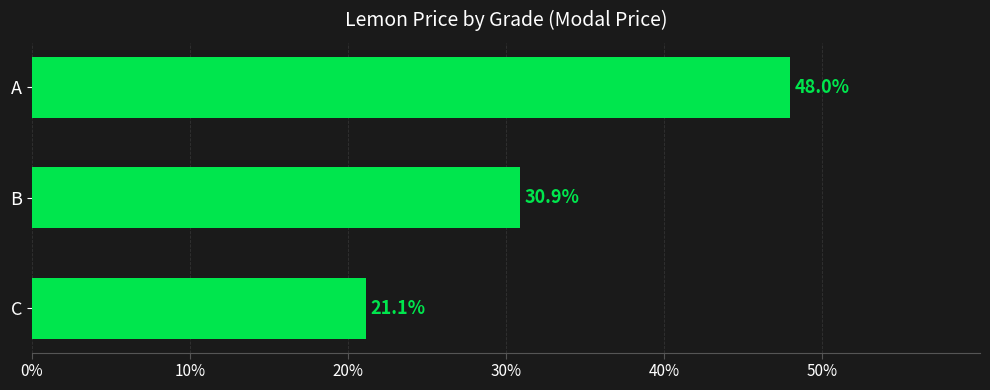

Reading bottom to top, what are all the values shown in this chart?

21.1	30.9	48.0